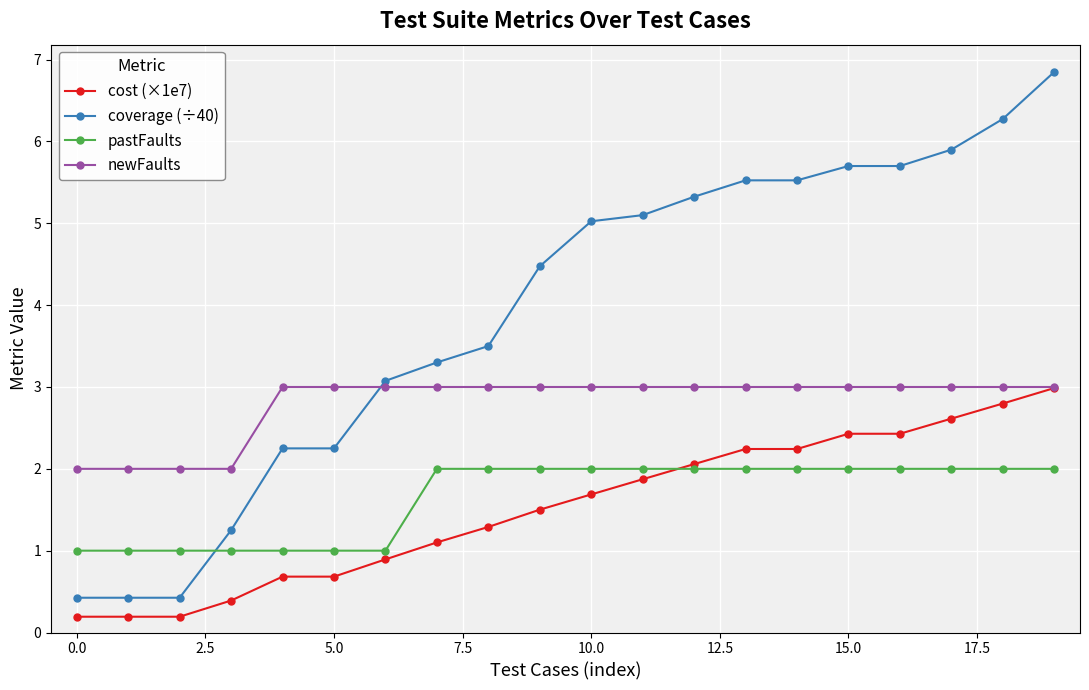

Which series has the largest range (max minus min)?

coverage (÷40)